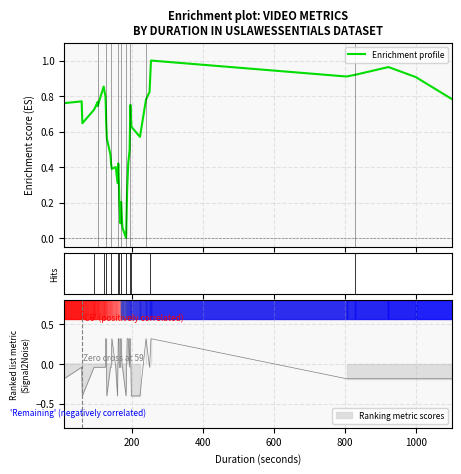

What is the value of the 14th point from the left?

0.4